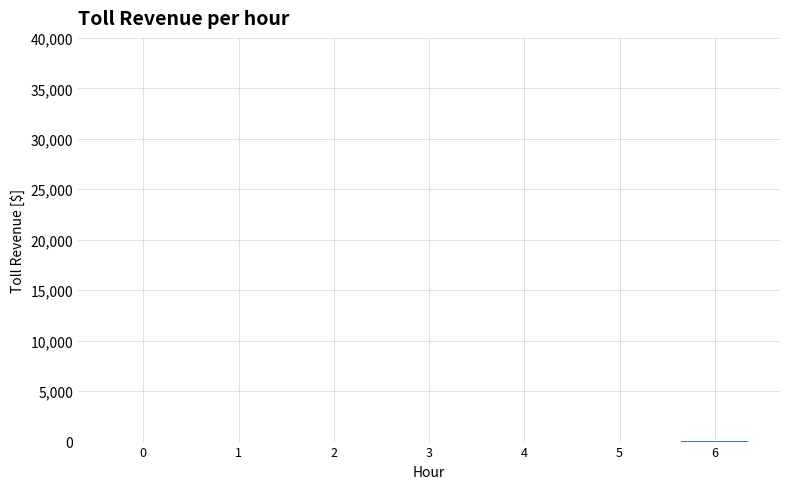

Reading left to right, list all the values displayed in this chart.

0.0	0.0	0.0	2.1	5.4	6.8	8.7